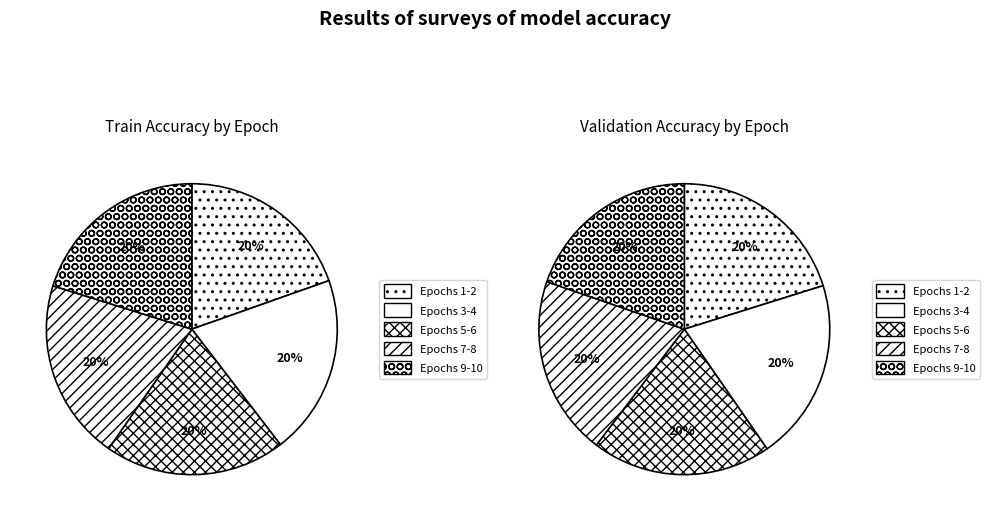

Between 1 and 6, which series saw the biggest shift?

train_acc